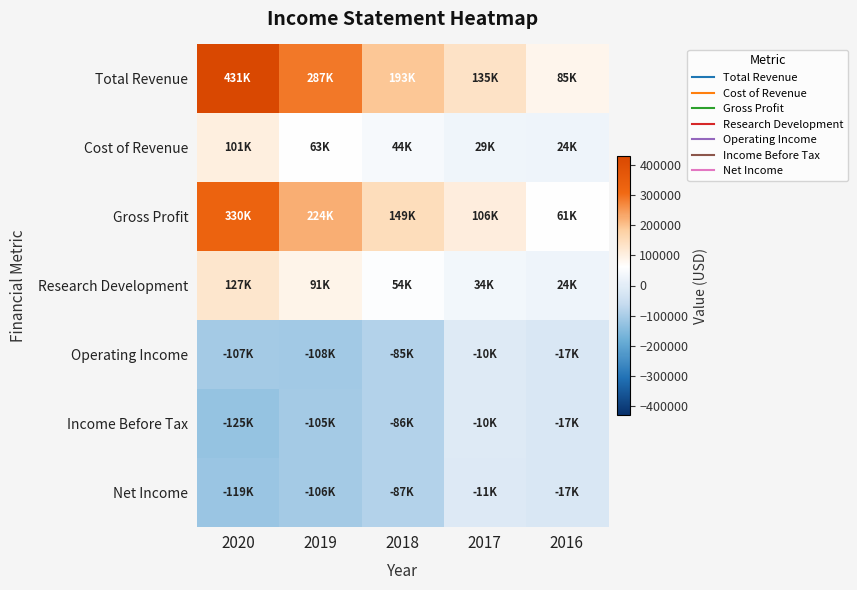

How many distinct data groups are displayed?

7